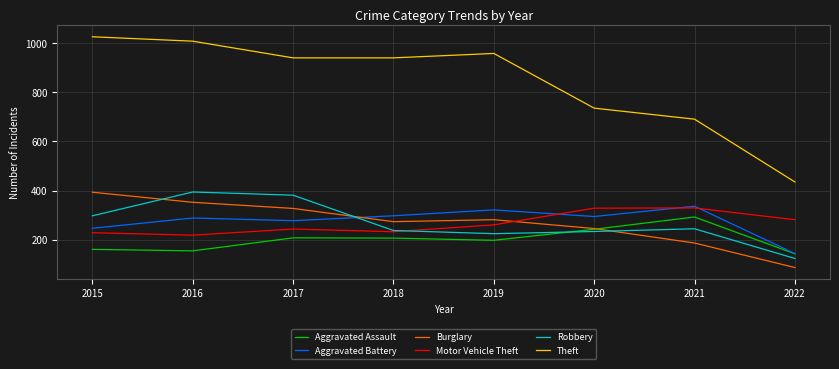

In Aggravated Assault, how many points are lower than both neighbors (excluding endpoints)?

2